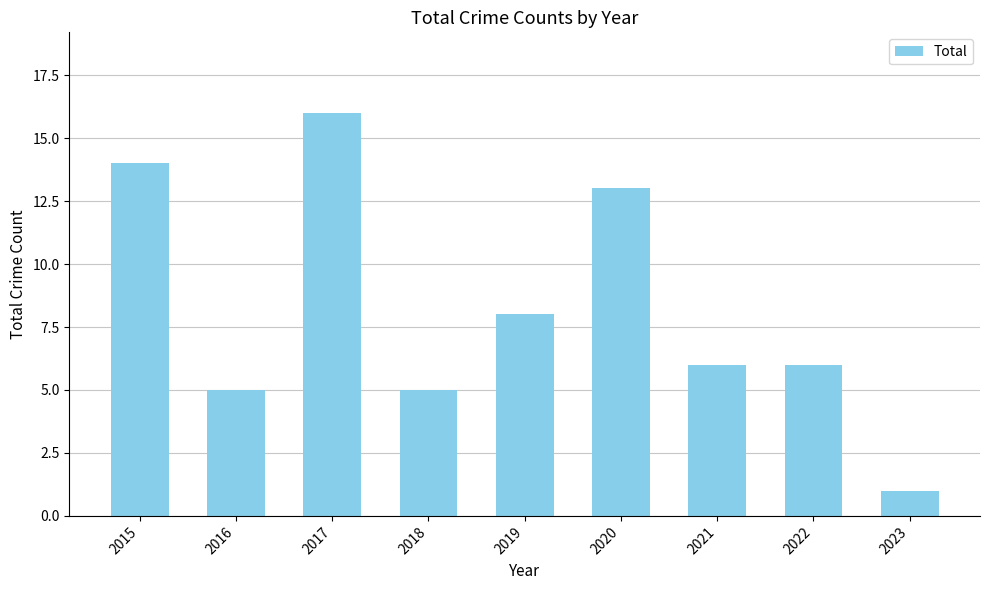

Which label corresponds to the smallest value in the chart?

2023